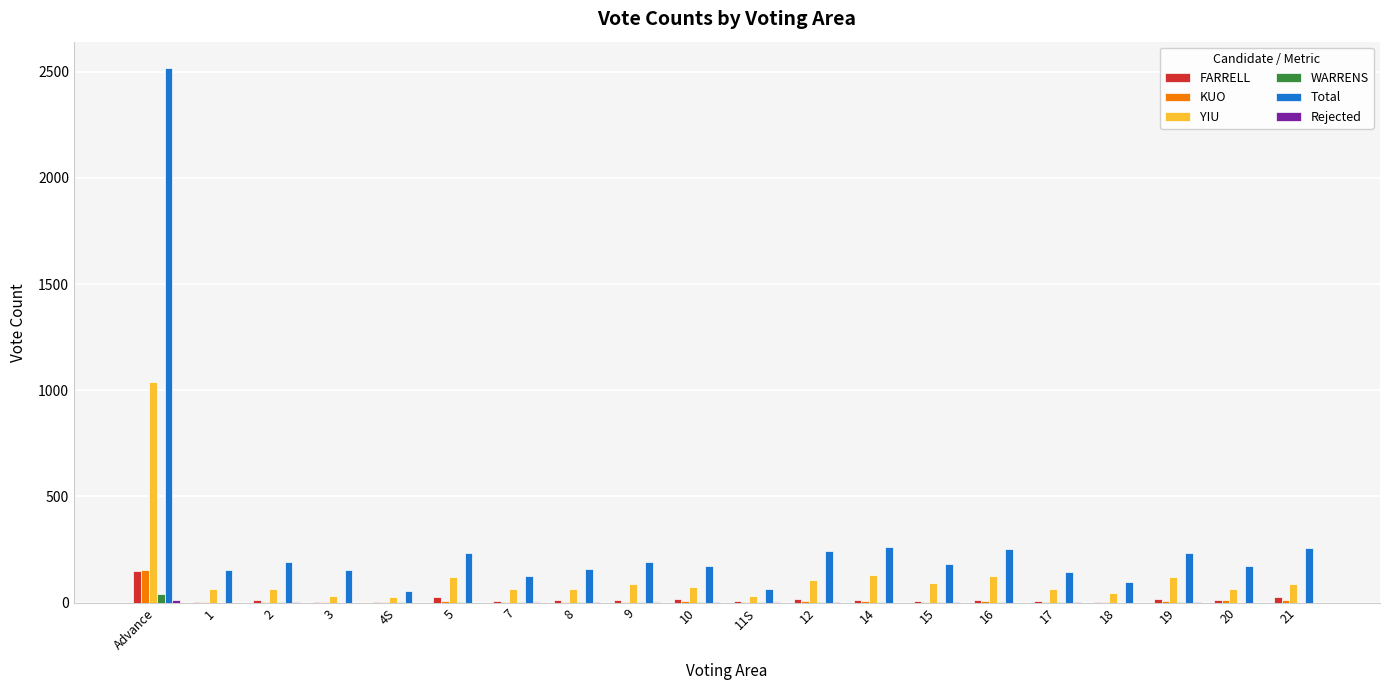

What is the sum of all WARRENS values?

72